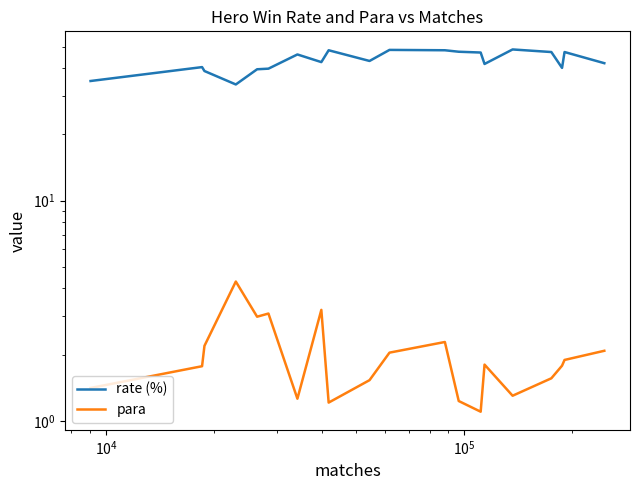

At how many categories does at least one series exceed 38?

18